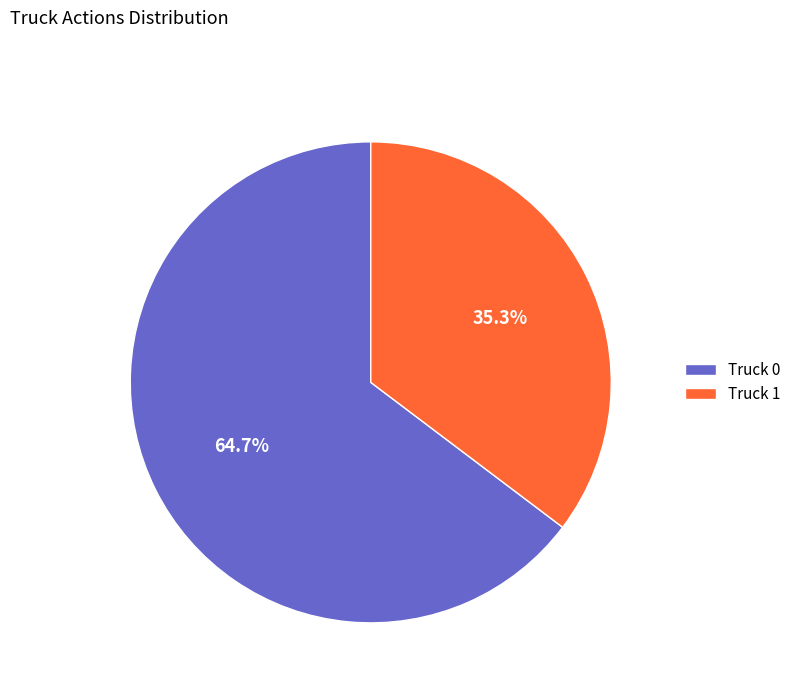

Is there any slice that represents more than half of the pie?

Yes